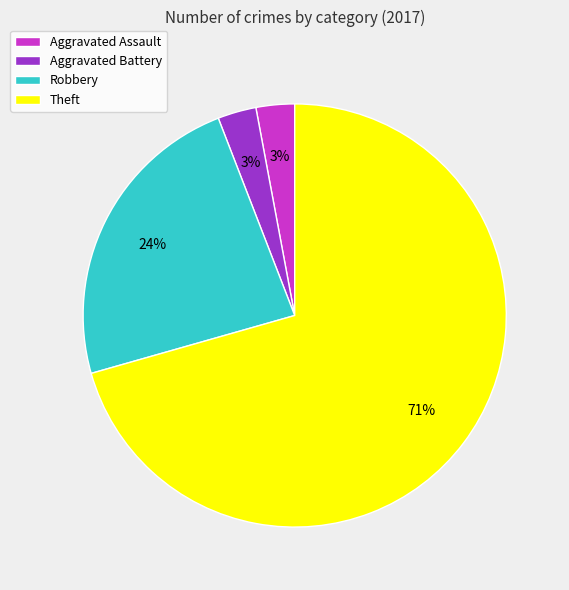

Do Robbery and Aggravated Battery together represent more than half of the pie?

No